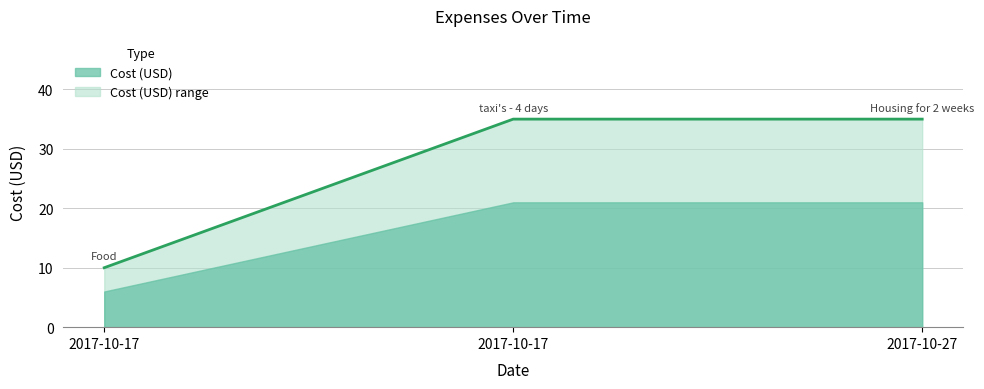

What is the minimum value shown in the chart?

10